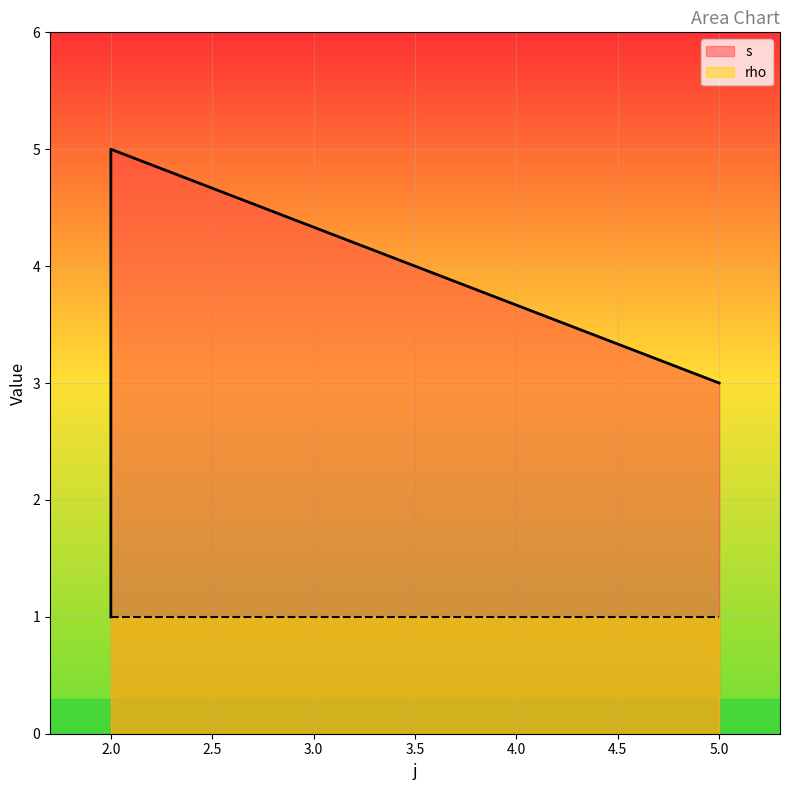

Which has a higher value, 2 or 5?

2